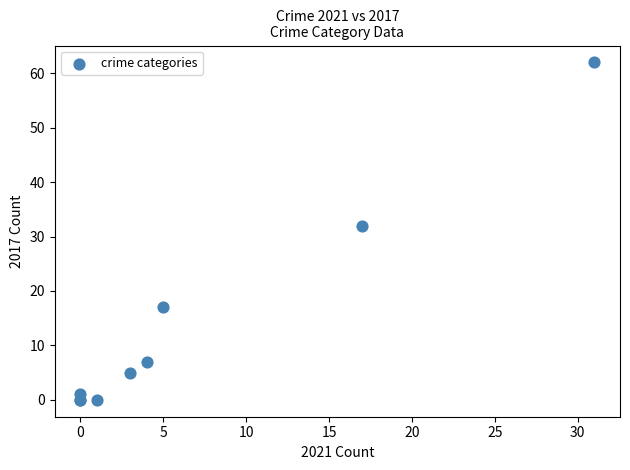

What Y value in the scatter plot is closest to 31?

32